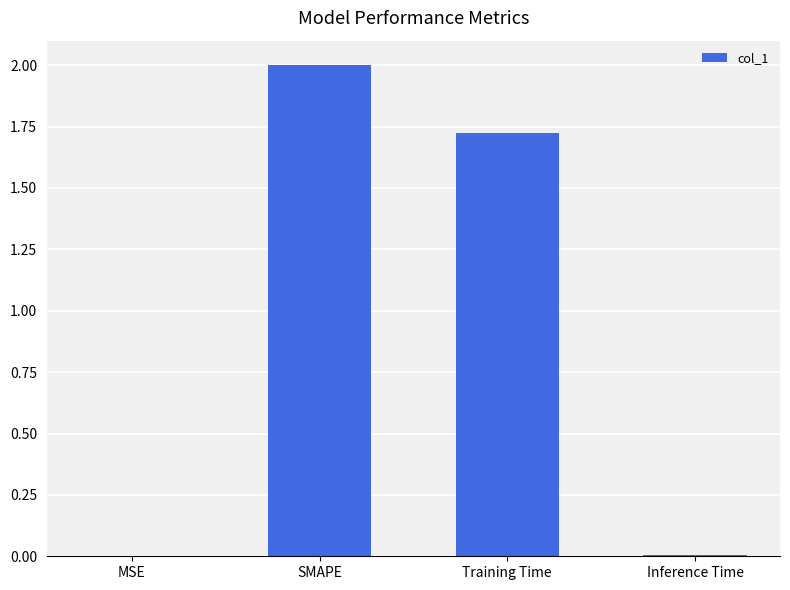

What is the maximum value shown in the chart?

2.0